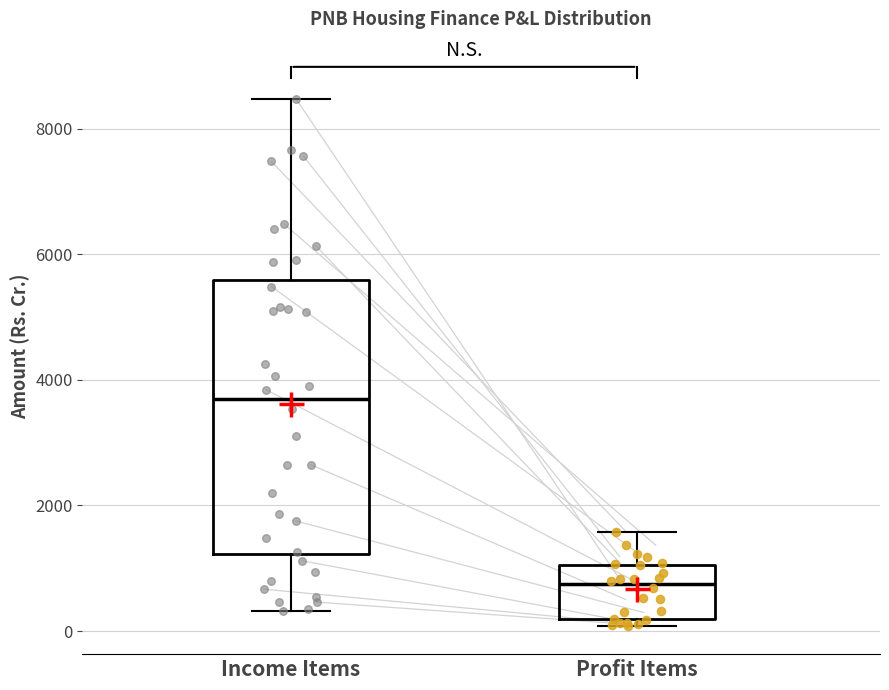

Which box is the tallest, from its lower edge to its upper edge?

Income Items